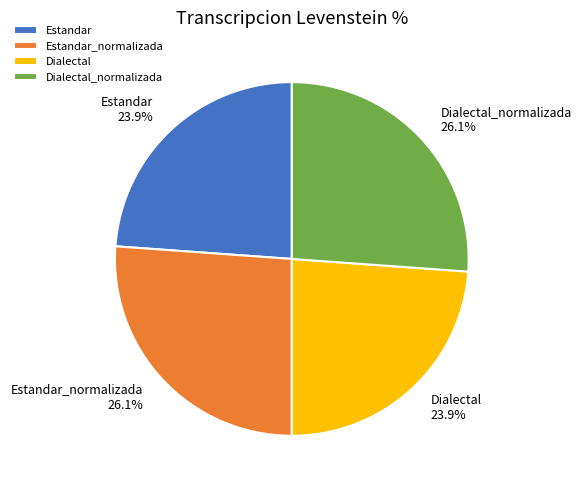

To the nearest percent, what is the difference between the Estandar_normalizada and Estandar slice percentages?

2%